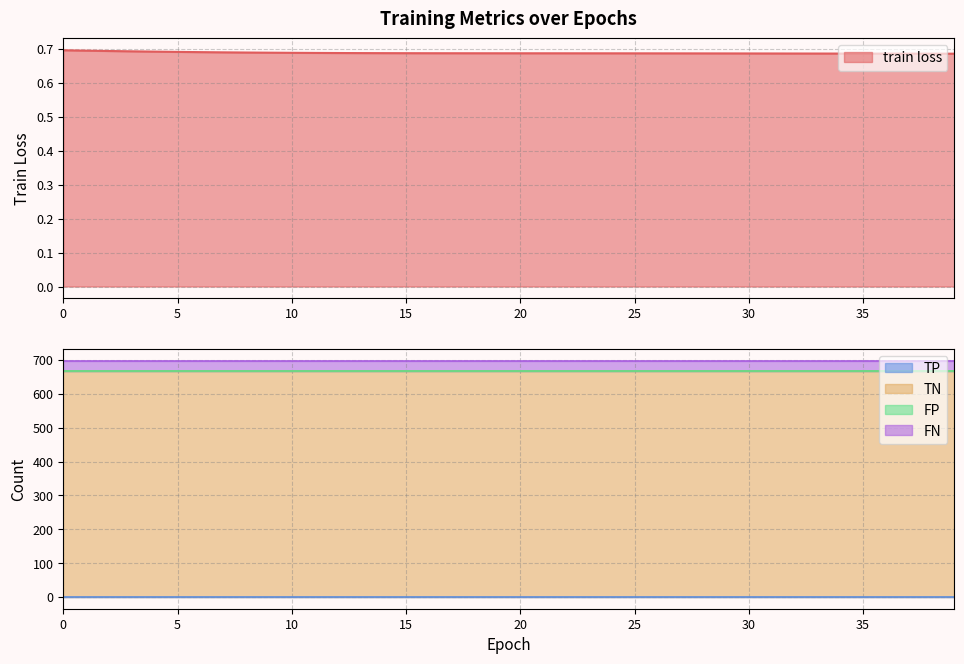

At 13, list the series in order from largest to smallest.

TN, FN, train loss, TP, FP